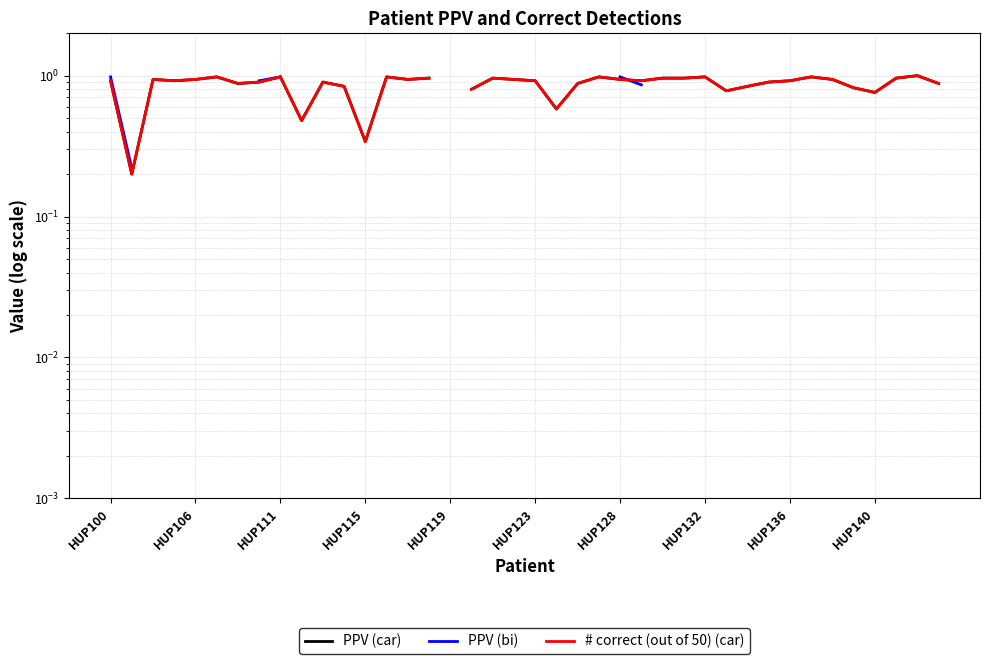

Which has a higher value, HUP128 or HUP111?

HUP111